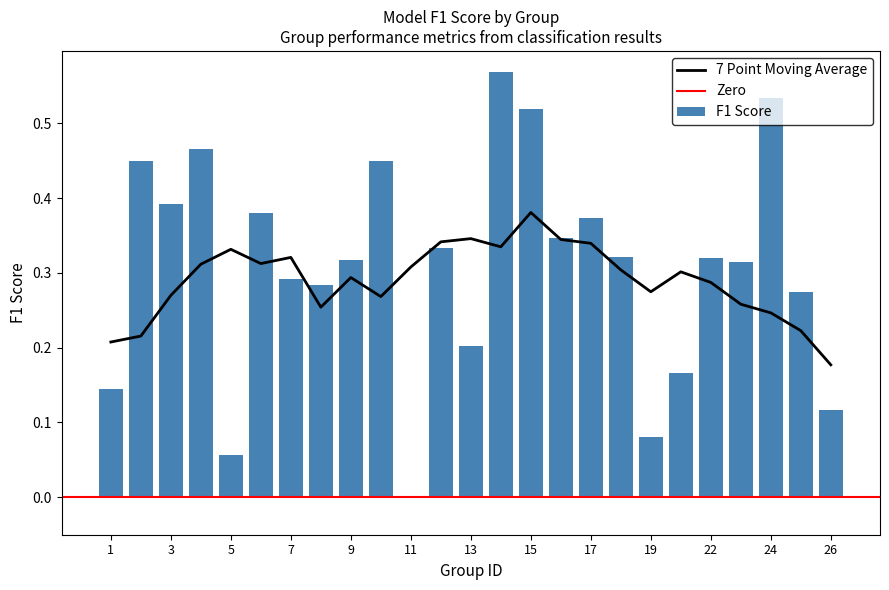

How many groups of bars are there?

25